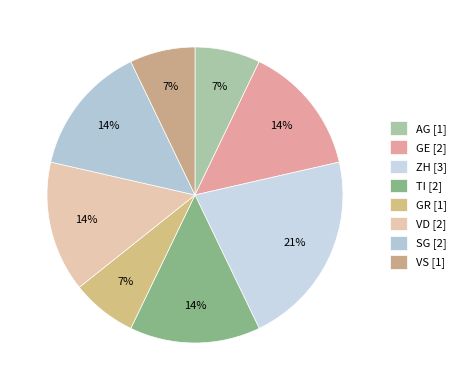

Which category has the smallest portion of the pie?

VS